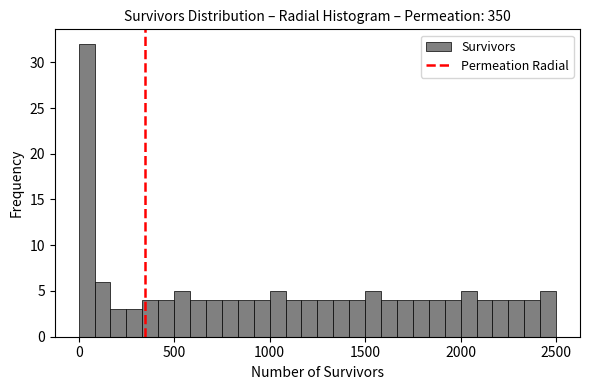

Read against the x-axis, roughly where is the centre of the tallest bar?

50